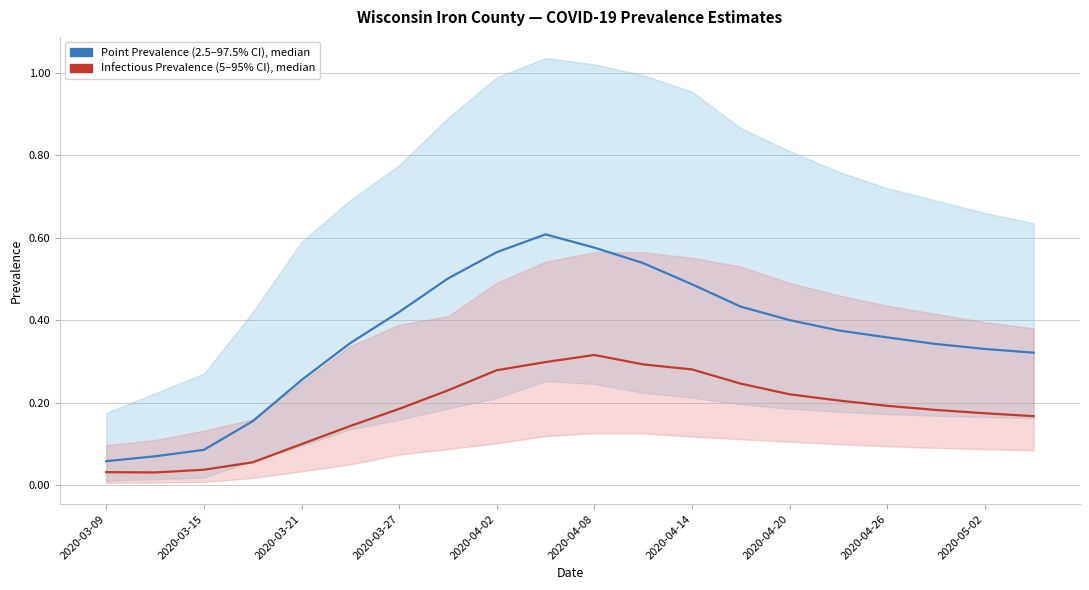

The Infectious Prevalence (5–95% CI), median series shows 0.4 at 2020-04-20. True or false?

False